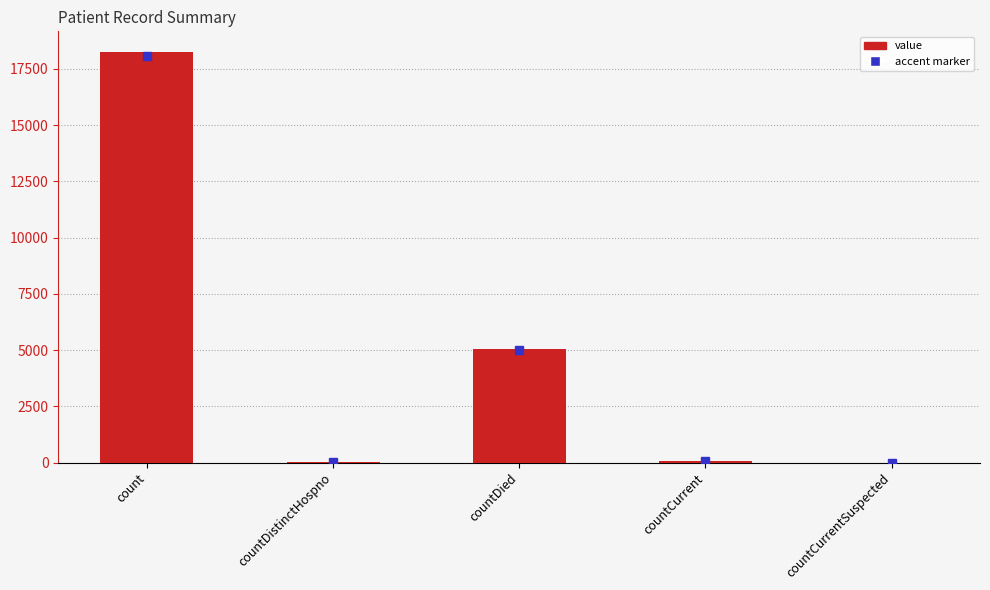

Are the bars grouped side by side (vs. stacked)?

No